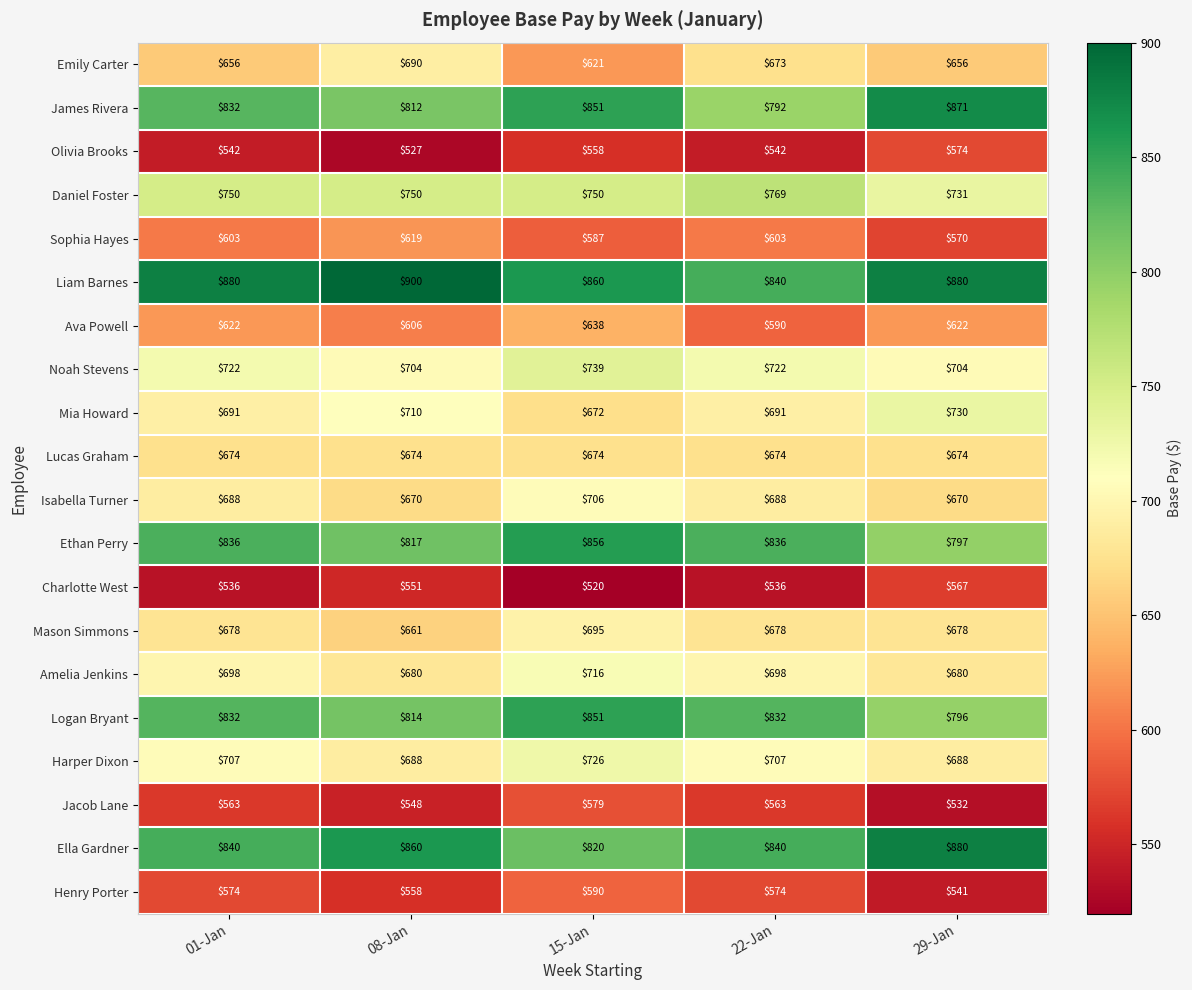

What is the smallest value displayed?

520